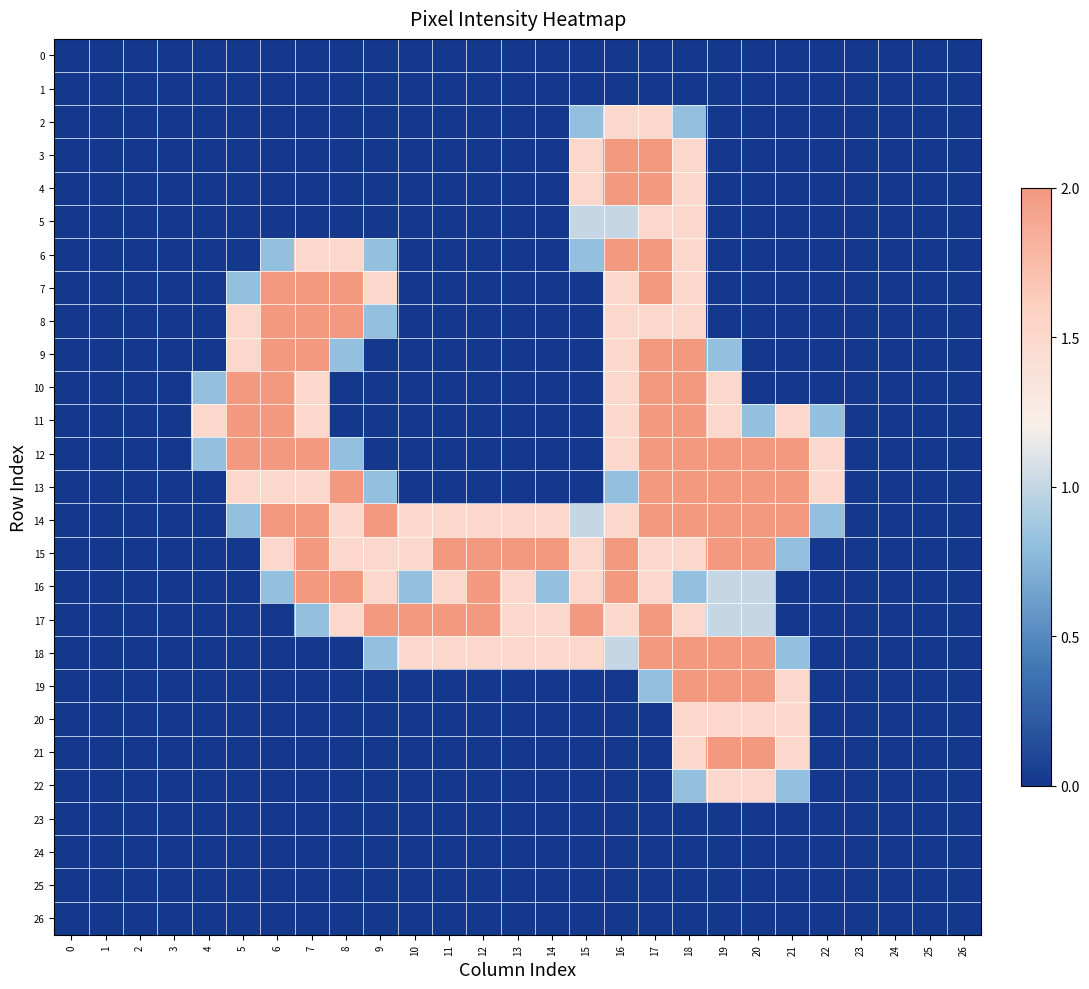

Which series changed the most between 6 and 7?

16